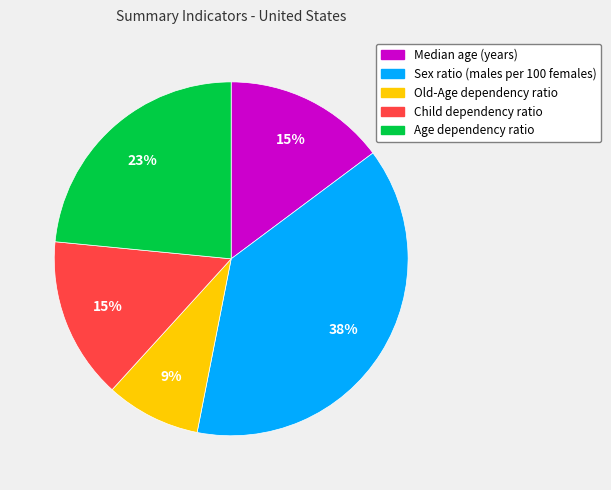

To the nearest percent, what portion does Child dependency ratio represent?

15%